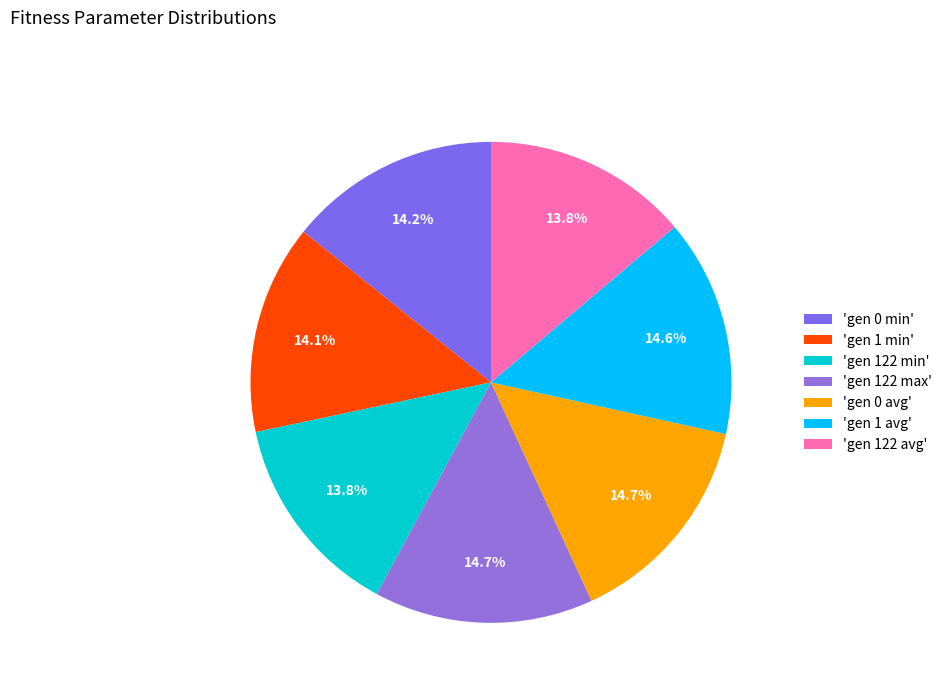

Is there a majority slice in this chart?

No